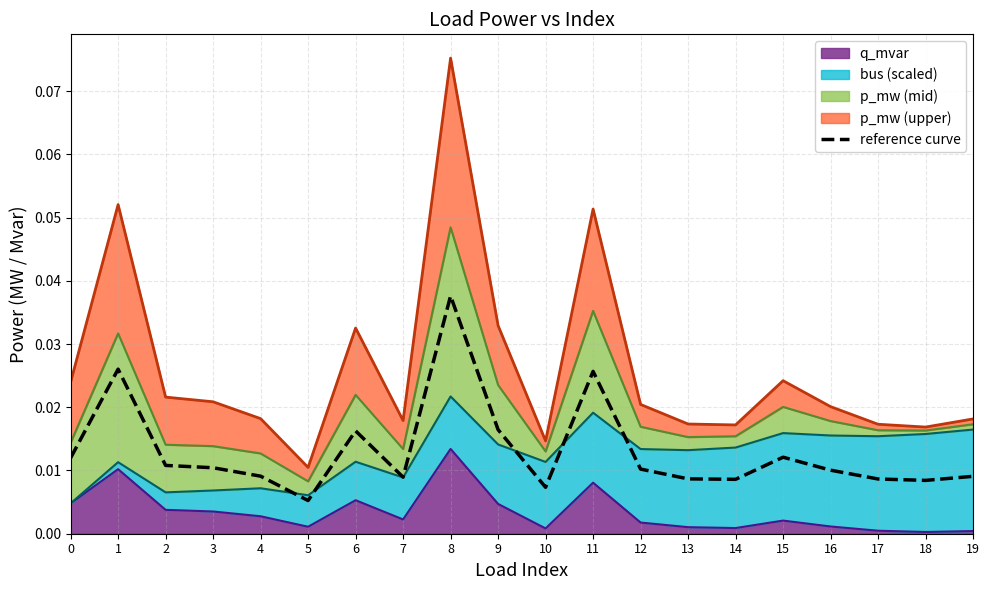

Is it true that the value at 5 is 0.0?

False